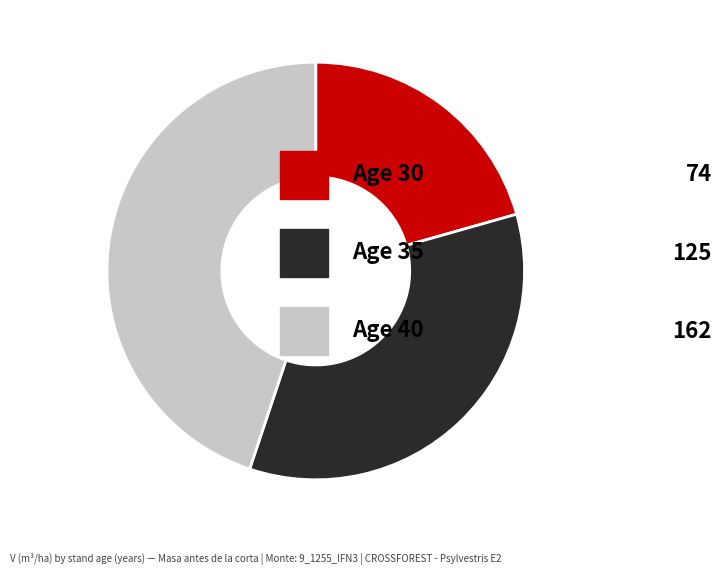

Is there any slice that represents more than half of the pie?

No